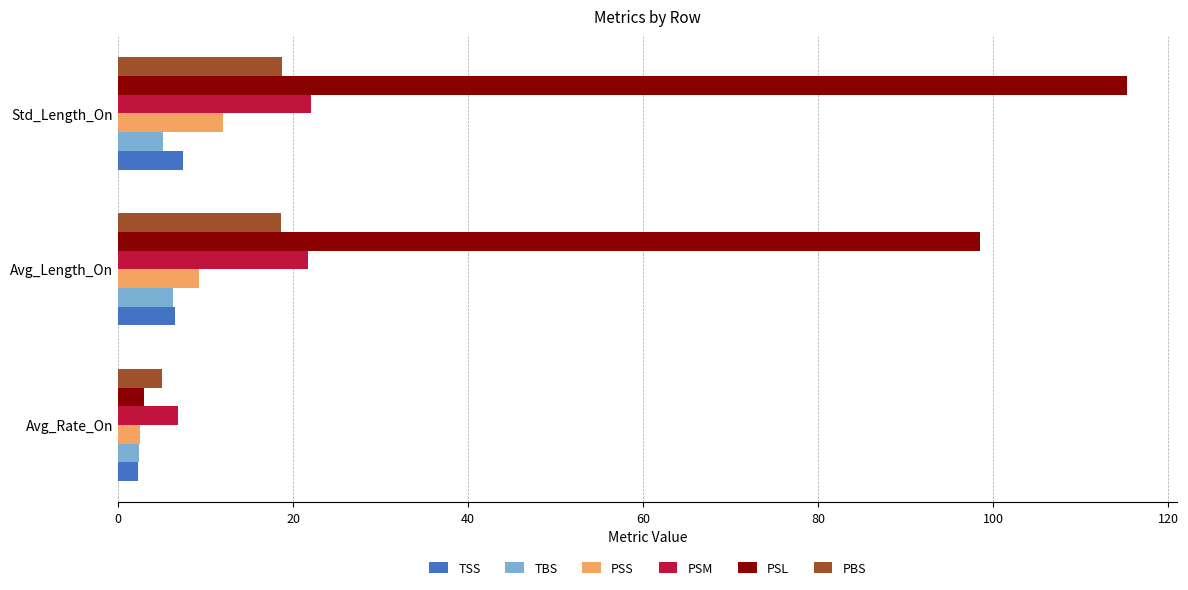

What is the greatest value displayed?

115.3